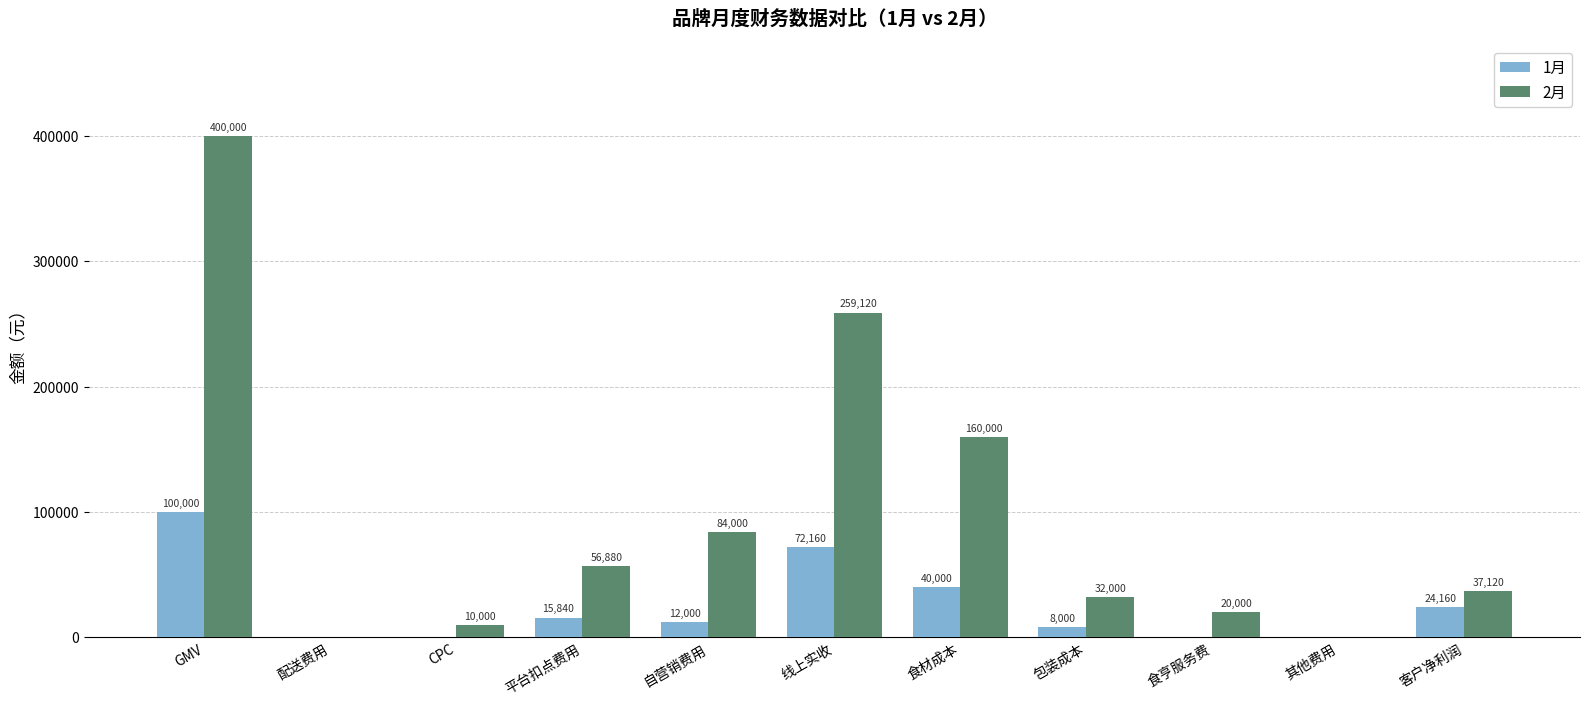

Reading left to right, list all the values displayed in this chart.

1月: GMV=100000	配送费用=0	CPC=0	平台扣点费用=15840	自营销费用=12000	线上实收=72160	食材成本=40000	包装成本=8000	食亨服务费=0	其他费用=0	客户净利润=24160
2月: GMV=400000	配送费用=0	CPC=10000	平台扣点费用=56880	自营销费用=84000	线上实收=259120	食材成本=160000	包装成本=32000	食亨服务费=20000	其他费用=0	客户净利润=37120